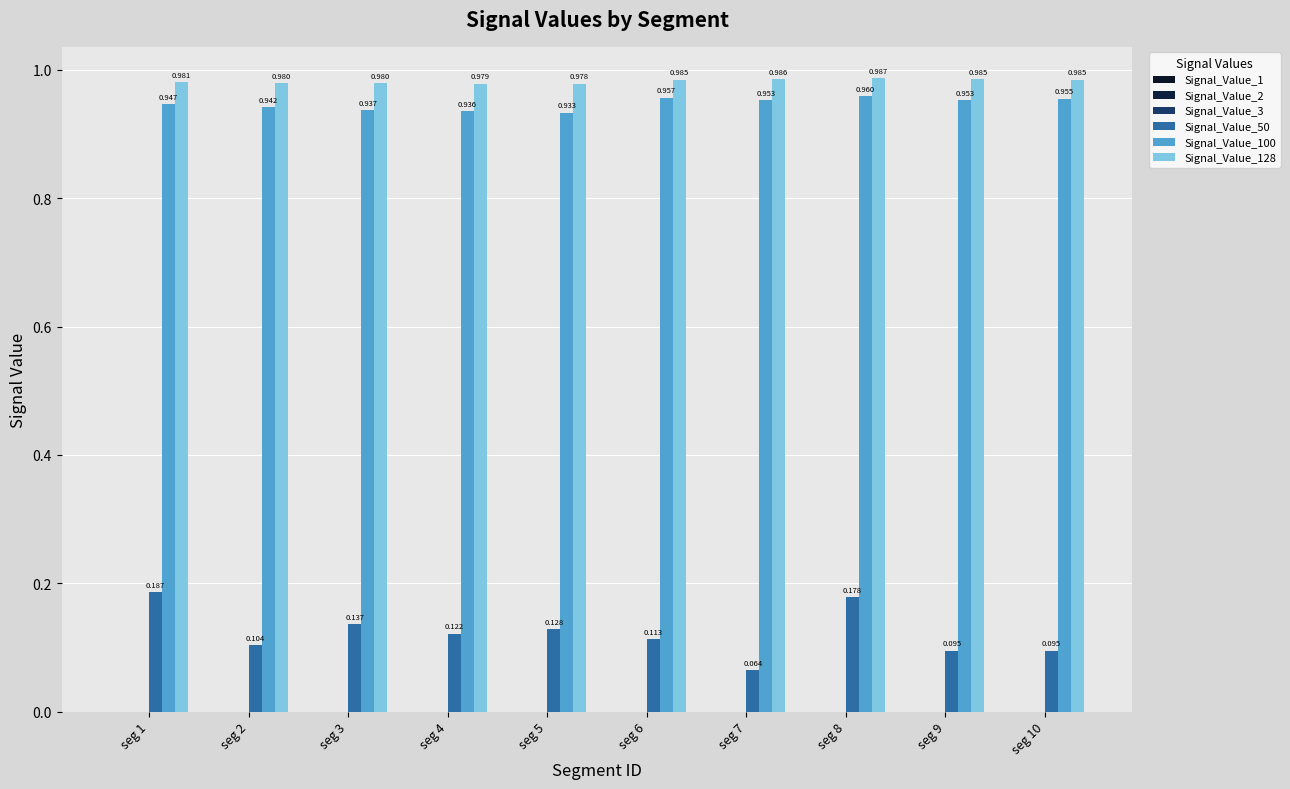

Reading right to left, what are all the values shown in this chart?

Signal_Value_1: seg 10=0.0	seg 9=0.0	seg 8=0.0	seg 7=0.0	seg 6=0.0	seg 5=0.0	seg 4=0.0	seg 3=0.0	seg 2=0.0	seg 1=0.0
Signal_Value_2: seg 10=0.0	seg 9=0.0	seg 8=0.0	seg 7=0.0	seg 6=0.0	seg 5=0.0	seg 4=0.0	seg 3=0.0	seg 2=0.0	seg 1=0.0
Signal_Value_3: seg 10=0.0	seg 9=0.0	seg 8=0.0	seg 7=0.0	seg 6=0.0	seg 5=0.0	seg 4=0.0	seg 3=0.0	seg 2=0.0	seg 1=0.0
Signal_Value_50: seg 10=0.1	seg 9=0.1	seg 8=0.2	seg 7=0.1	seg 6=0.1	seg 5=0.1	seg 4=0.1	seg 3=0.1	seg 2=0.1	seg 1=0.2
Signal_Value_100: seg 10=1.0	seg 9=1.0	seg 8=1.0	seg 7=1.0	seg 6=1.0	seg 5=0.9	seg 4=0.9	seg 3=0.9	seg 2=0.9	seg 1=0.9
Signal_Value_128: seg 10=1.0	seg 9=1.0	seg 8=1.0	seg 7=1.0	seg 6=1.0	seg 5=1.0	seg 4=1.0	seg 3=1.0	seg 2=1.0	seg 1=1.0